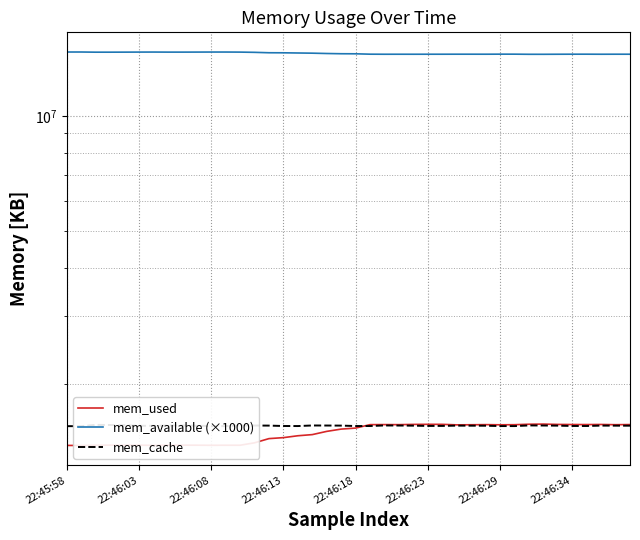

What is the average value of the mem_available (×1000) series?

14551471.0